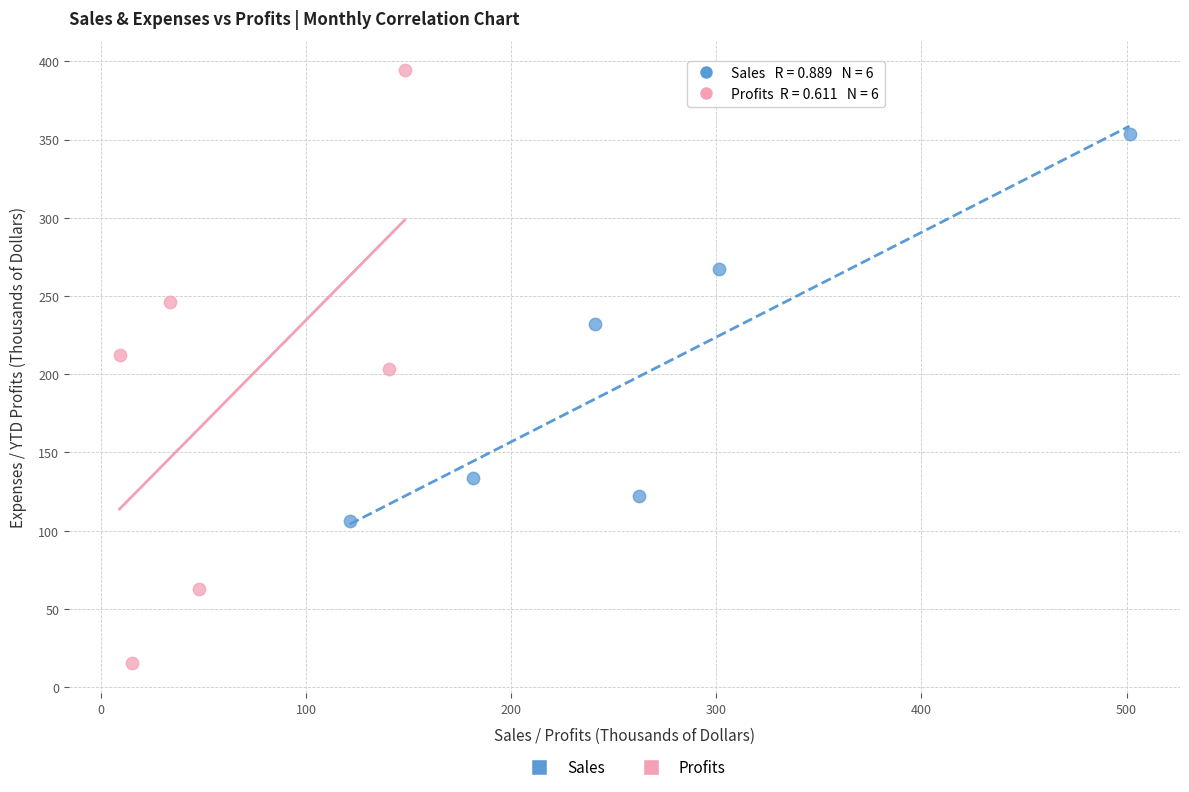

What are all the series names shown in the legend?

Sales, Profits